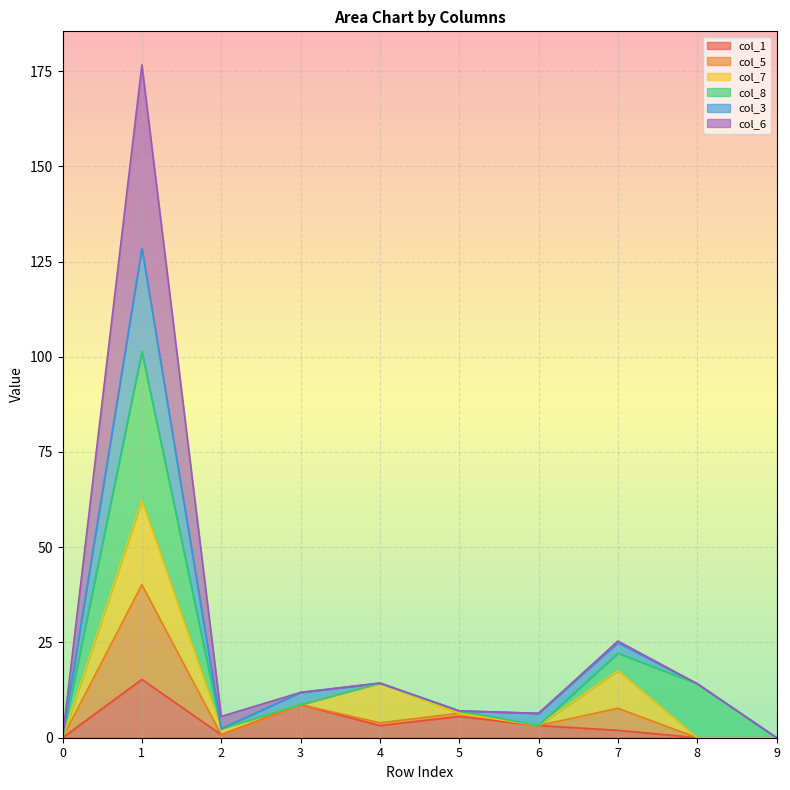

True or false: col_1 has a value of 1.9 at 7.

True